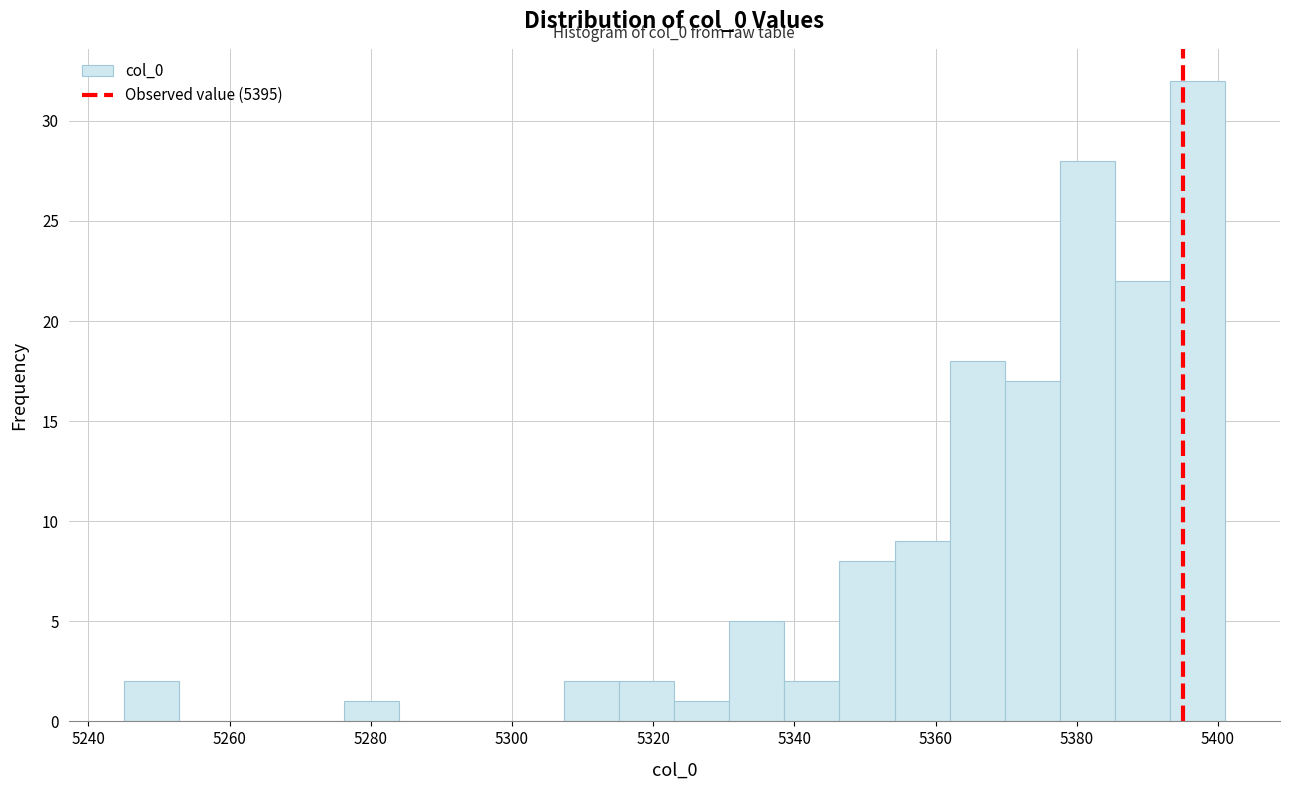

Read against the x-axis, roughly where is the centre of the tallest bar?

5398